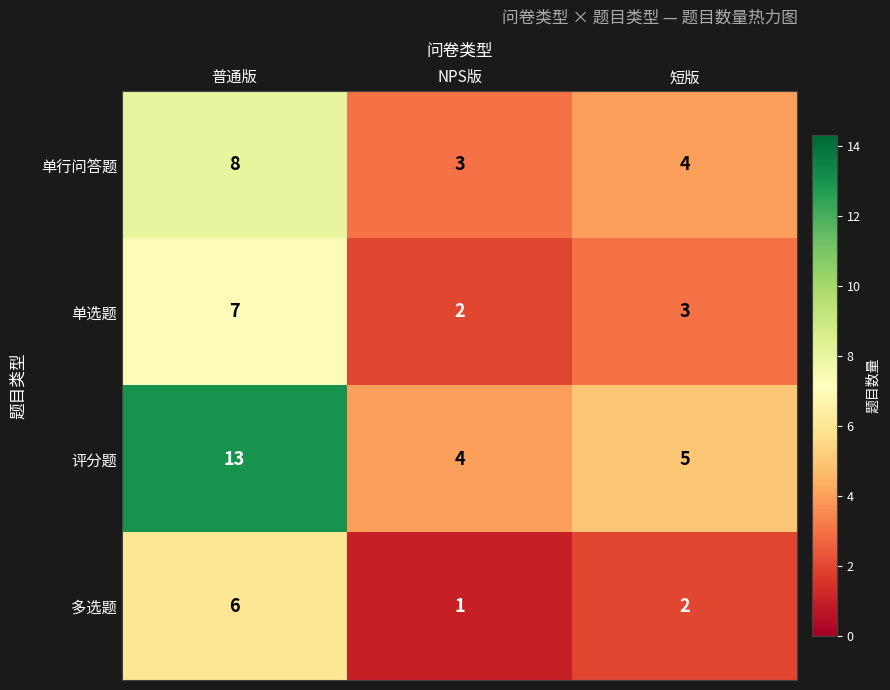

List the series in order of their overall mean, highest first.

评分题, 单行问答题, 单选题, 多选题